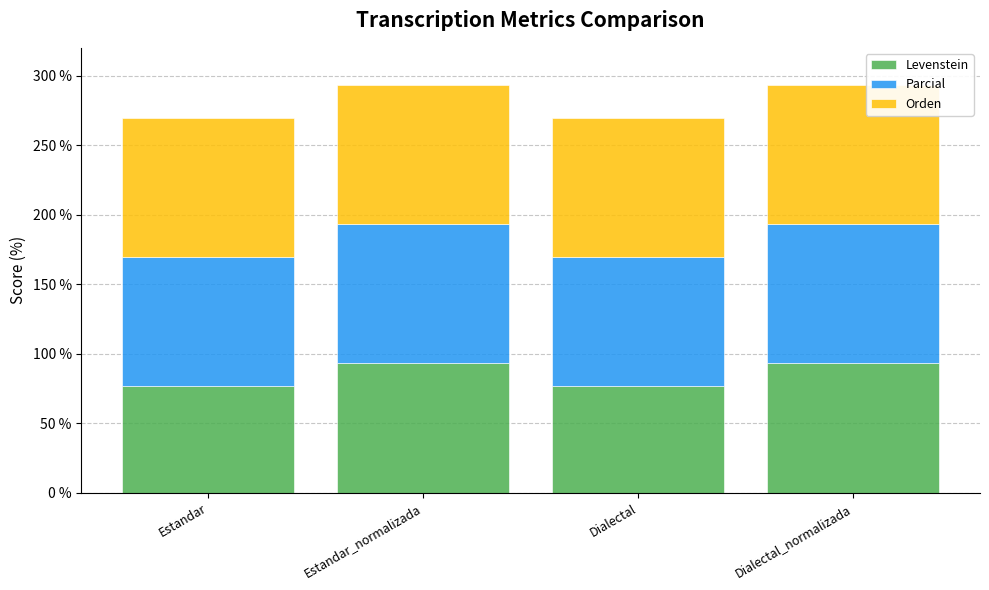

What is the highest value of the Levenstein series?

93.3